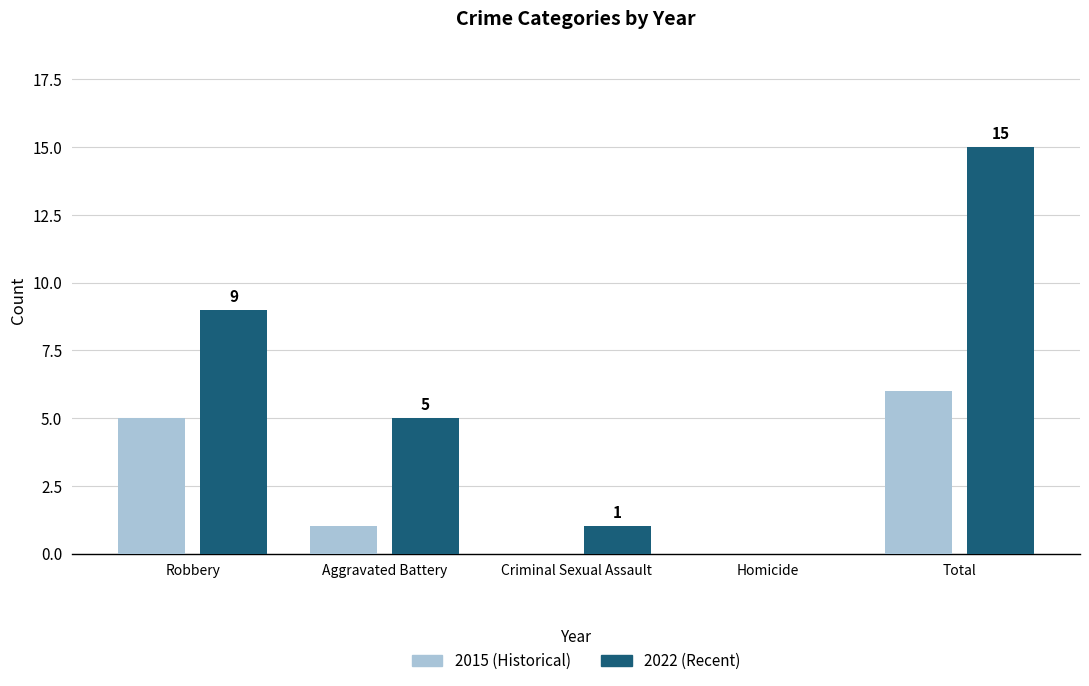

How many 2015 (Historical) values are between 0 and 5?

4